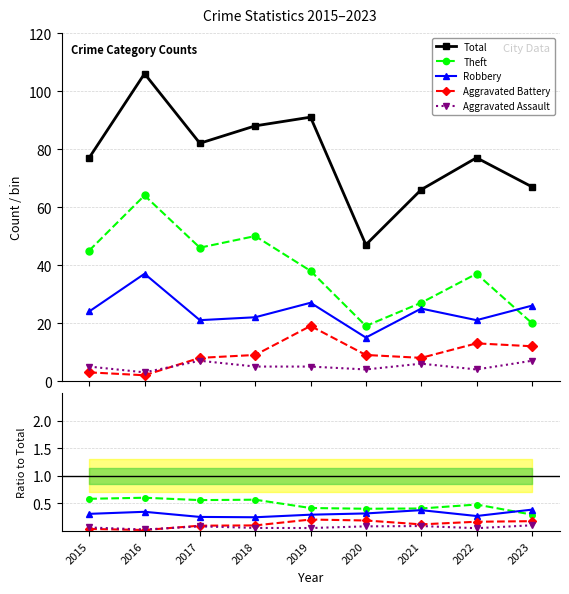

Count the number of data series in this chart.

5